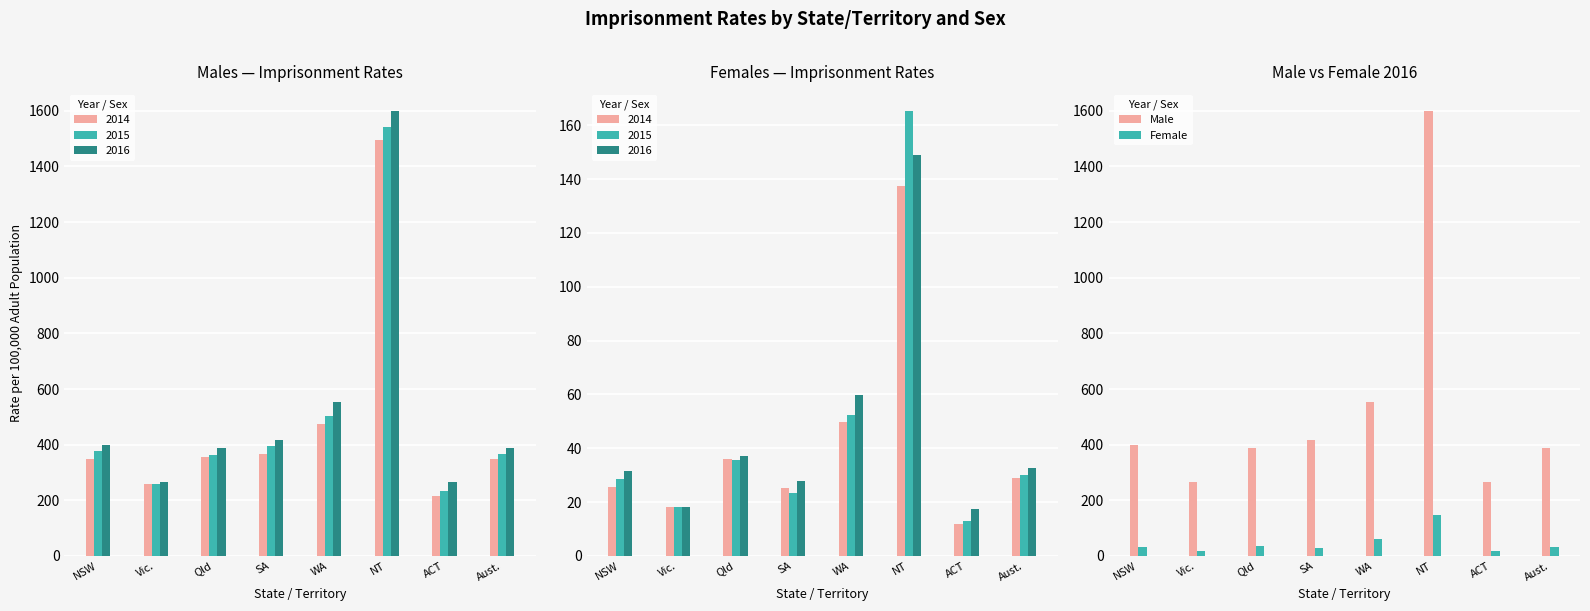

What is the difference between the Male values at Vic. and NT?

1331.8